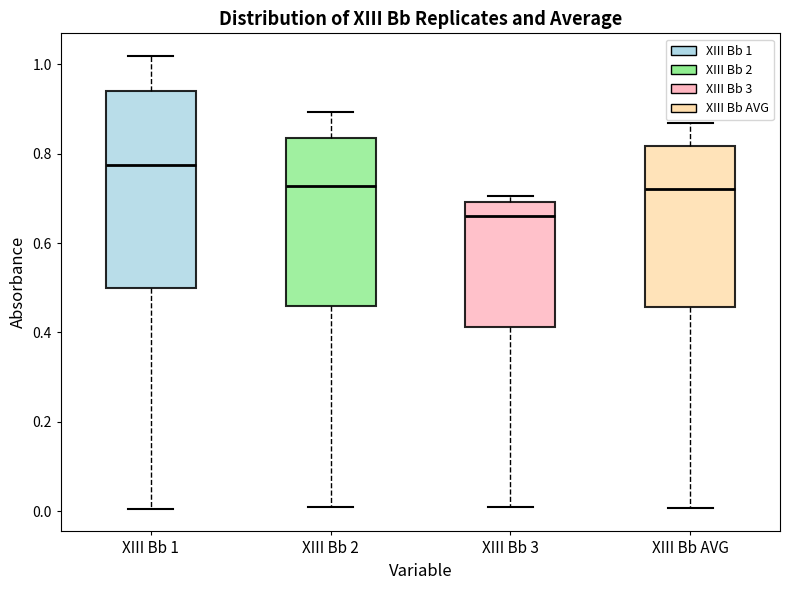

Reading left to right, read every box against the y-axis: the position of its median line, the range the box covers, and the ends of its whiskers. The values are not printed on the chart, so give them approximately, as read against the axis.

XIII Bb 1: median 0.78, box 0.50 to 0.94, whiskers 0.00 to 1.02
XIII Bb 2: median 0.72, box 0.46 to 0.84, whiskers 0.00 to 0.90
XIII Bb 3: median 0.66, box 0.42 to 0.70, whiskers 0.00 to 0.70 (just above the box's upper edge)
XIII Bb AVG: median 0.72, box 0.46 to 0.82, whiskers 0.00 to 0.86